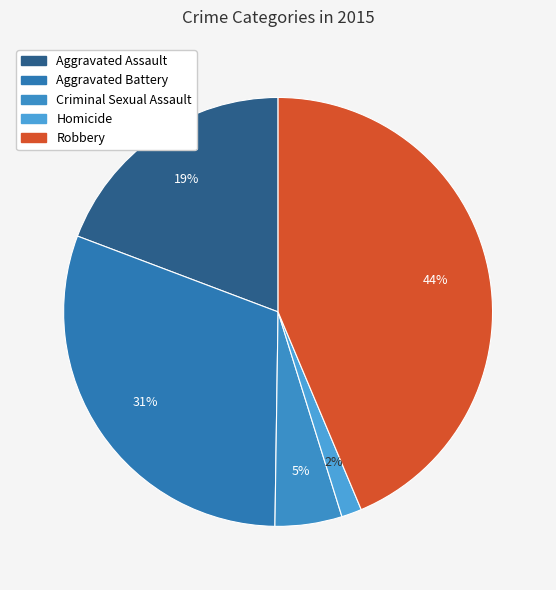

True or false: Aggravated Assault accounts for 34% of the total.

False